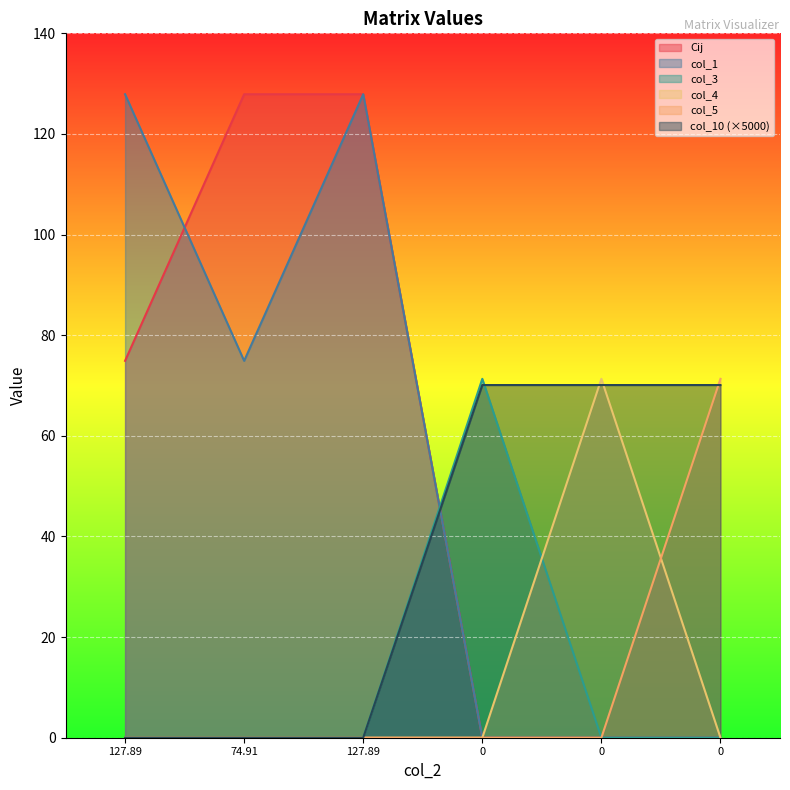

At how many categories does at least one series exceed 81?

3